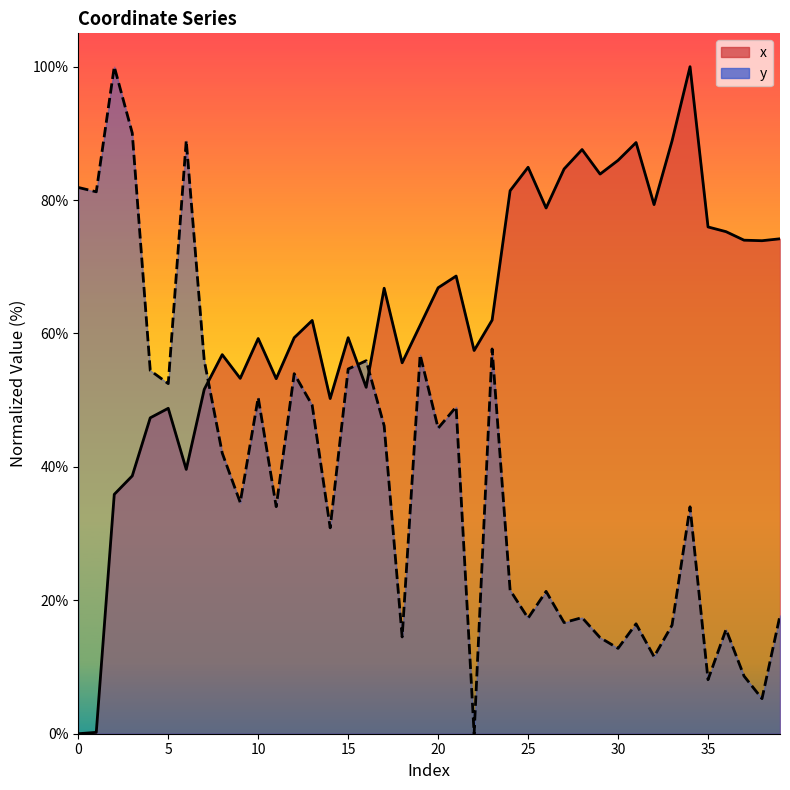

What is the approximate value of x (line) at 19?

61.2